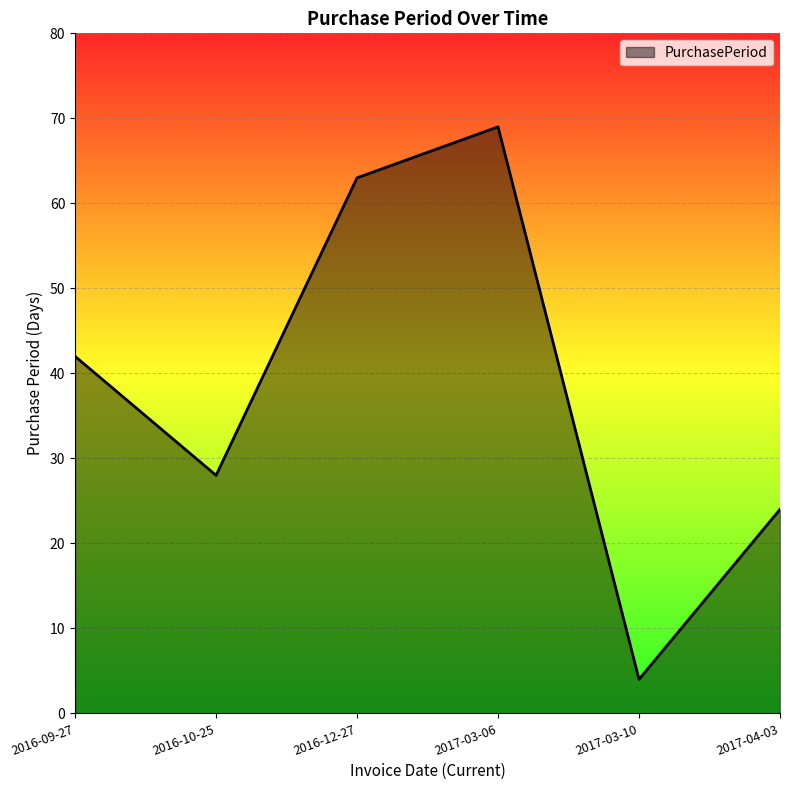

At which label is the value closest to 36?

2016-09-27